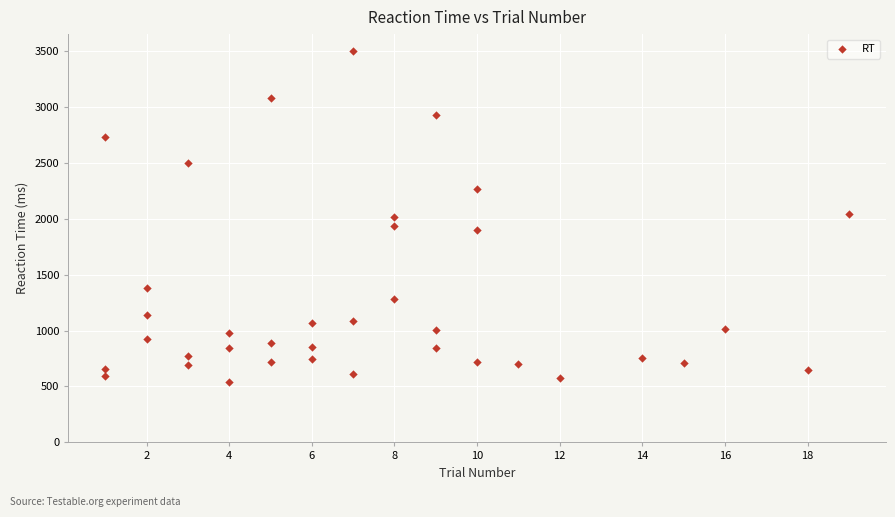

What is the range of Y values (max minus min)?

2959